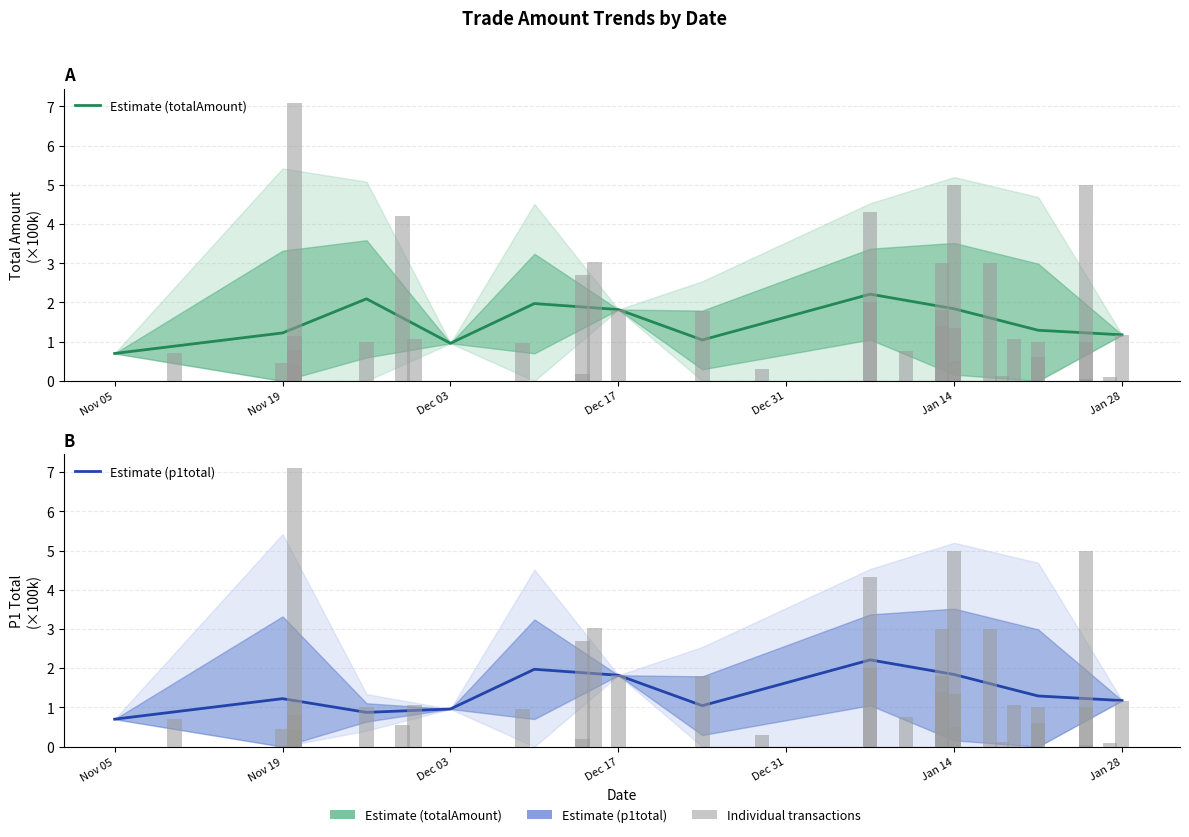

How many data points does each series have?

11